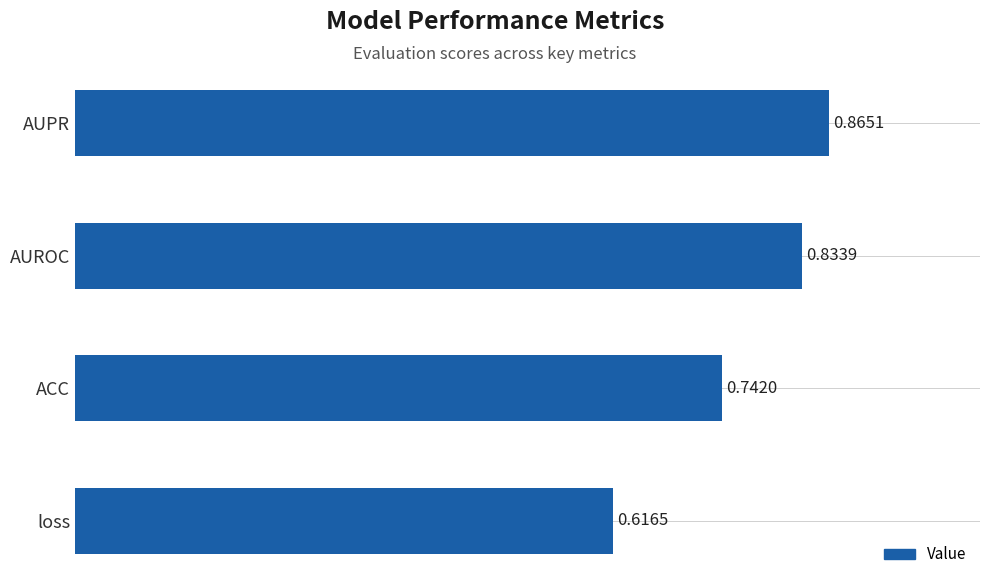

Rank the categories by value from highest to lowest.

AUPR, AUROC, ACC, loss